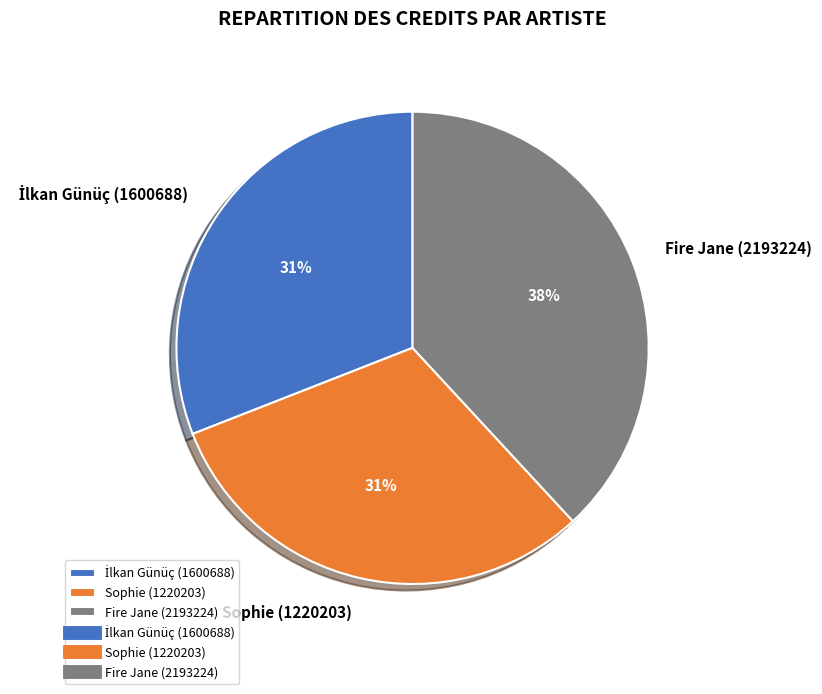

Does Fire Jane (2193224) account for over 50% of the chart?

No